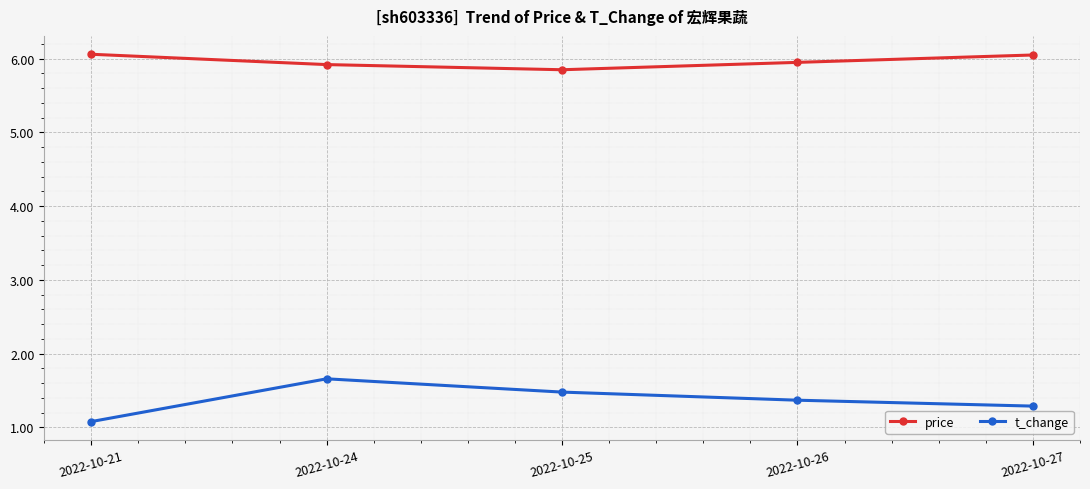

Does the chart display data point markers on the line(s)?

Yes